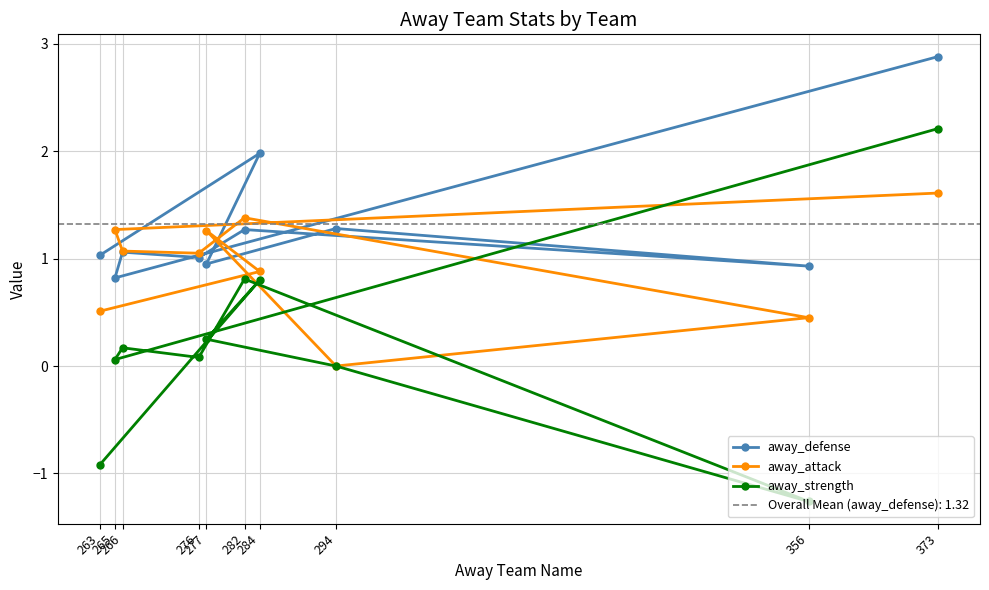

Rank the categories by away_defense value from highest to lowest.

373, 284, 294, 282, 266, 263, 276, 277, 356, 265